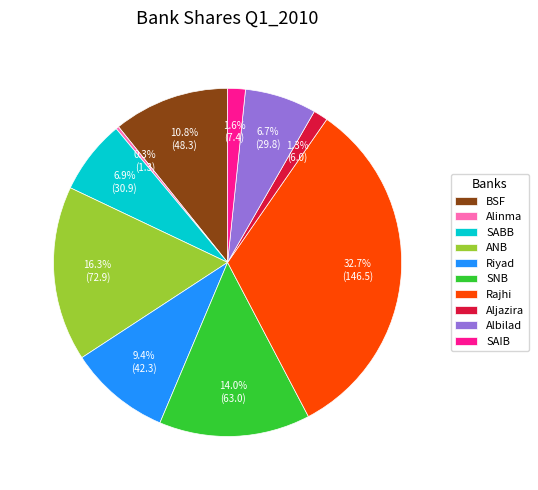

What is the smallest slice in the pie chart?

Alinma